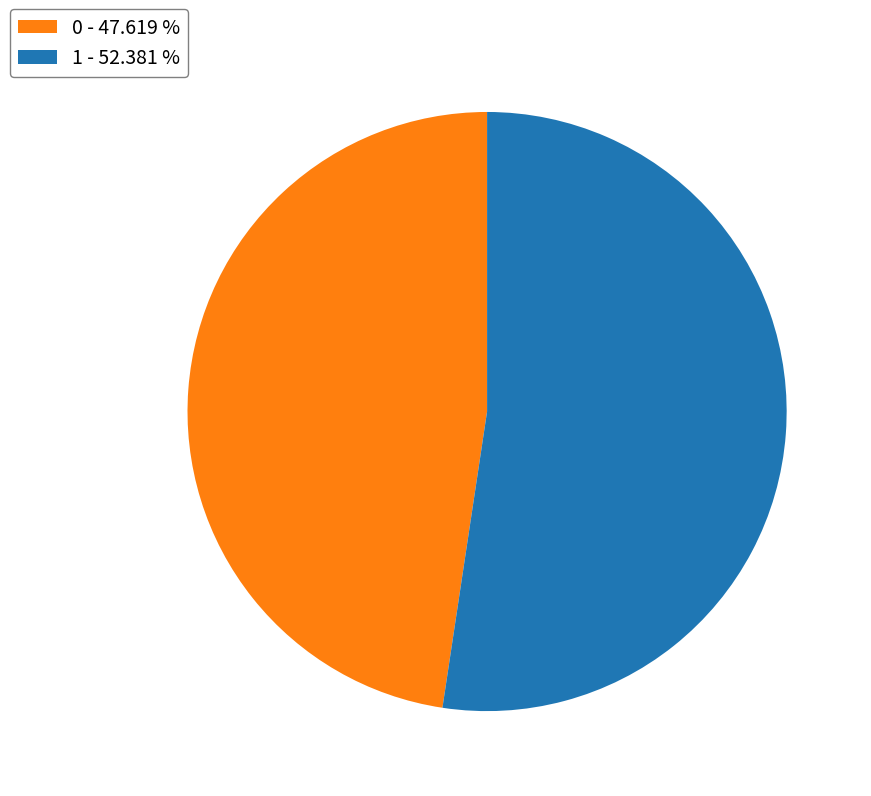

Does any single category account for the majority?

Yes